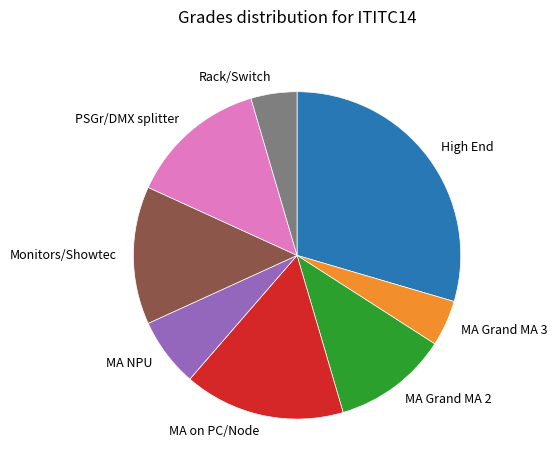

What is the ratio of the value at Monitors/Showtec to the value at MA on PC/Node?

0.9